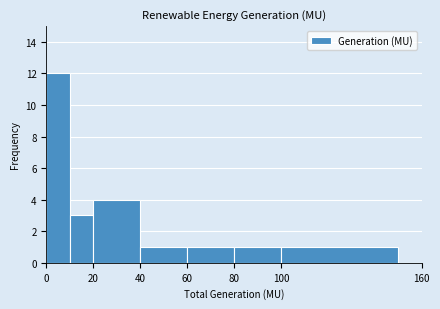

What is the height of the bar covering 10 to 20 on the x-axis? The values are not printed on the chart, so give them approximately, as read against the axis.

3